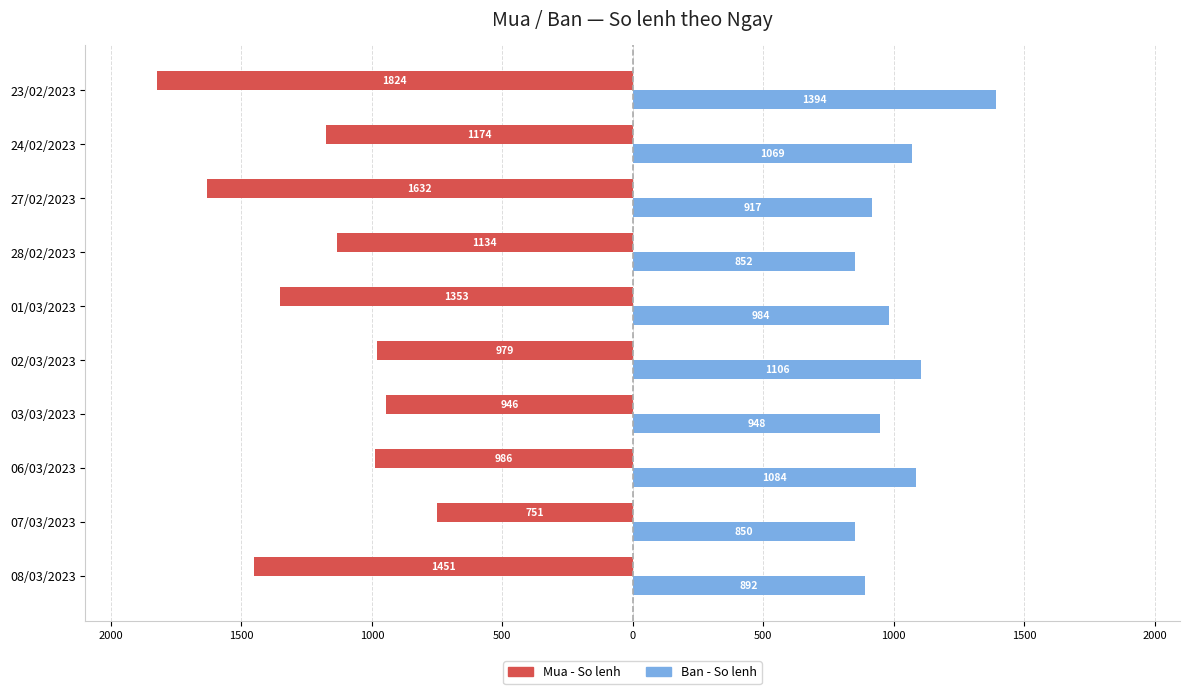

What are all the series names shown in the legend?

Mua - So lenh, Ban - So lenh